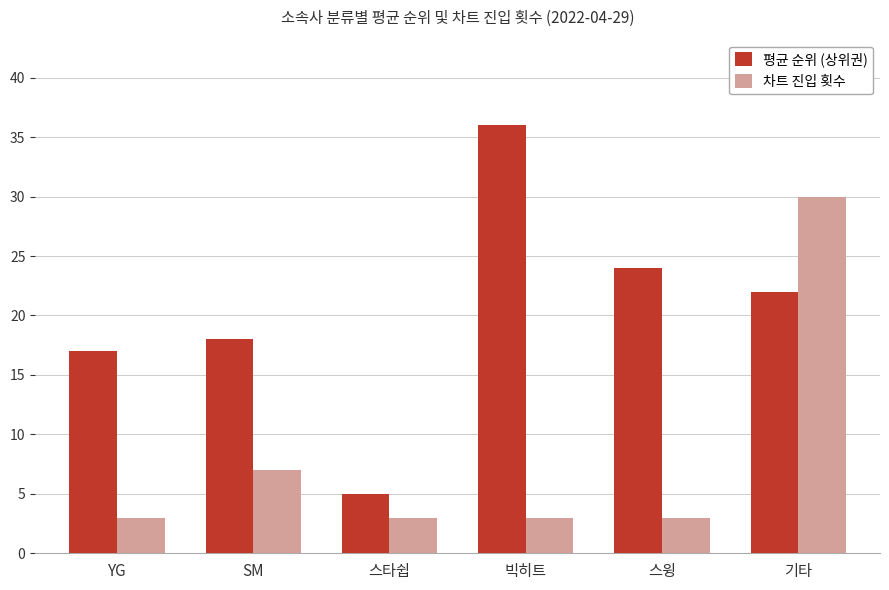

How many bars are there in total?

12